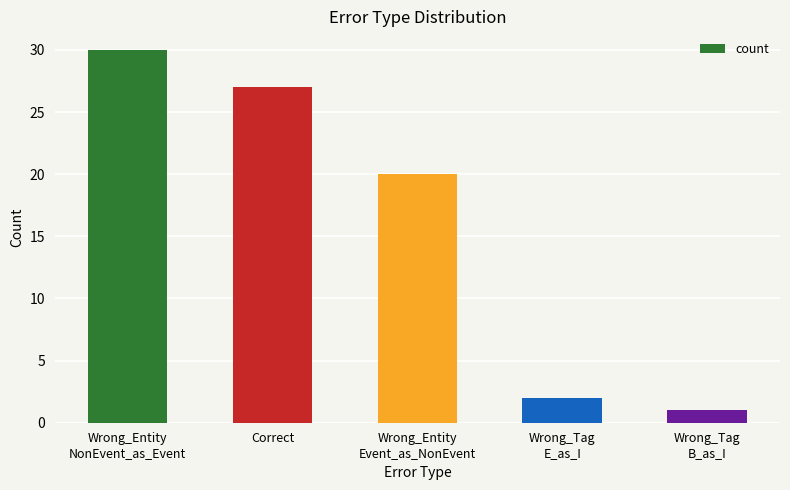

What is the label of the 1st bar from the left?

Wrong_Entity
NonEvent_as_Event